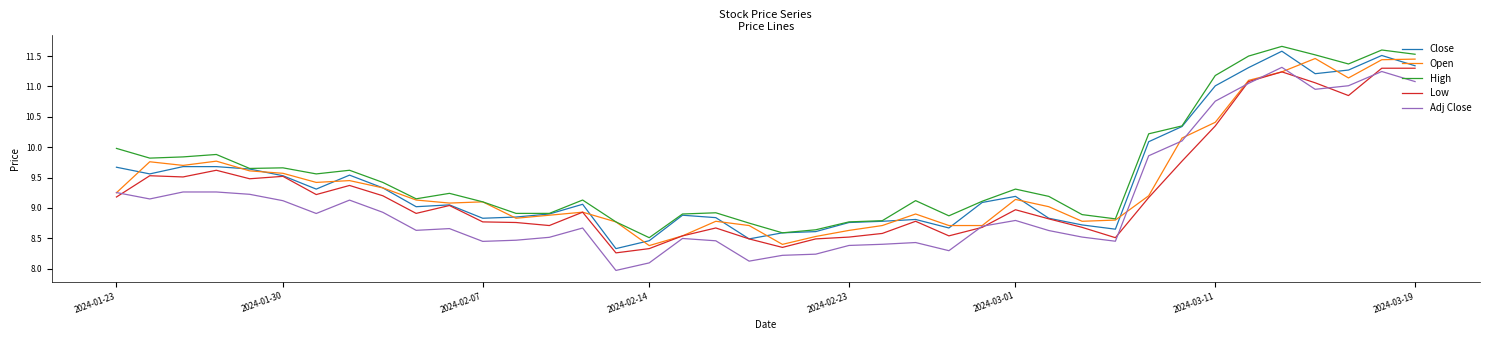

What is the minimum value for Adj Close?

8.0